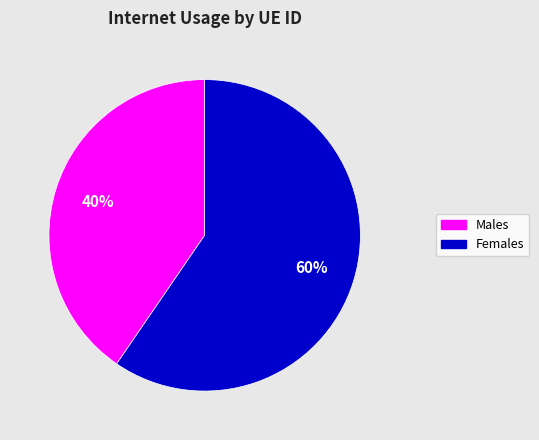

Is the sum of Females and Males greater than half?

Yes